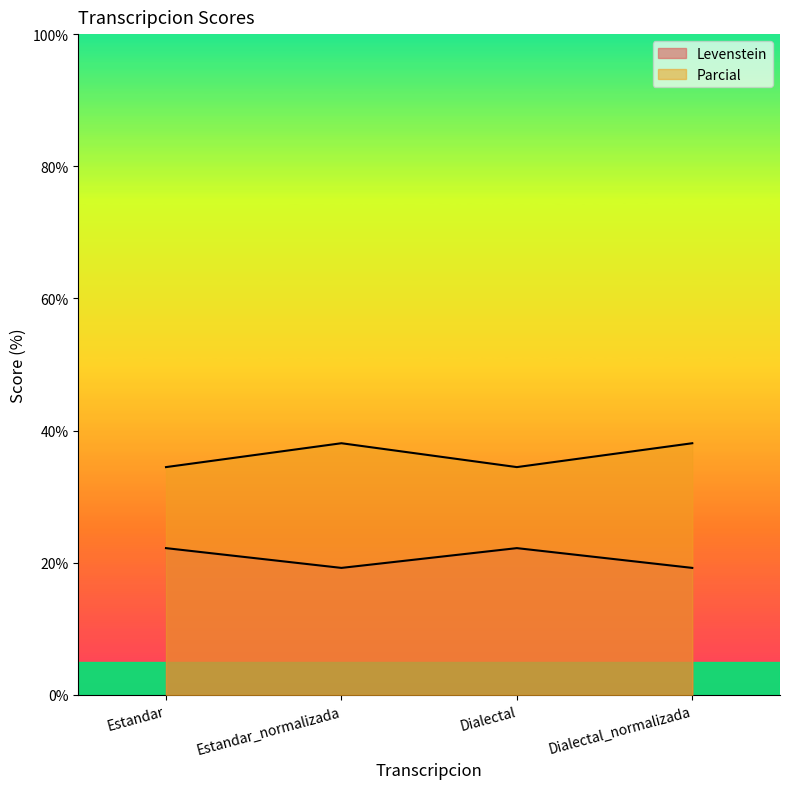

Rank the series by their average value, from lowest to highest.

Levenstein, Parcial